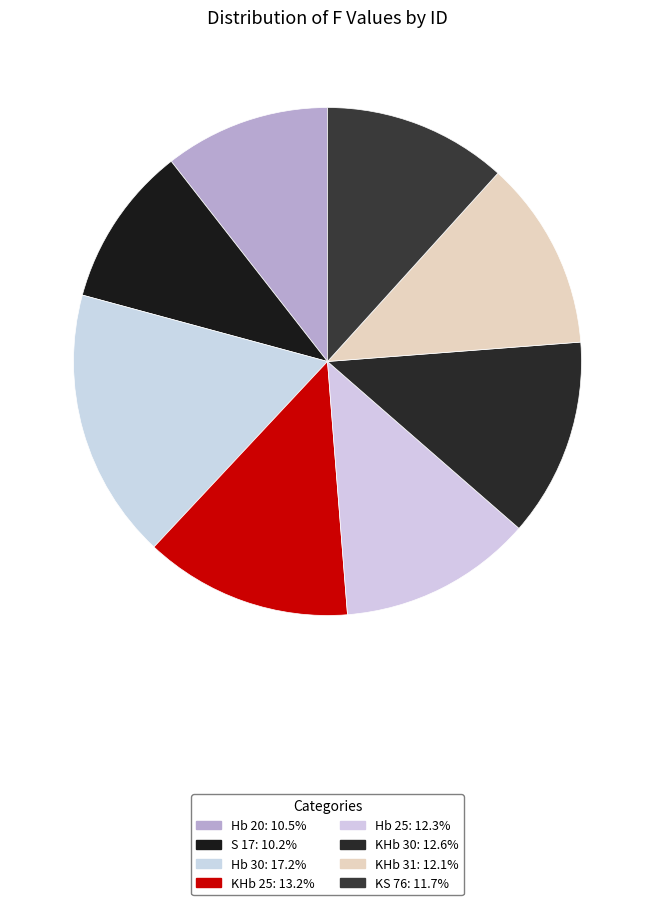

Count the number of slices in the pie.

8